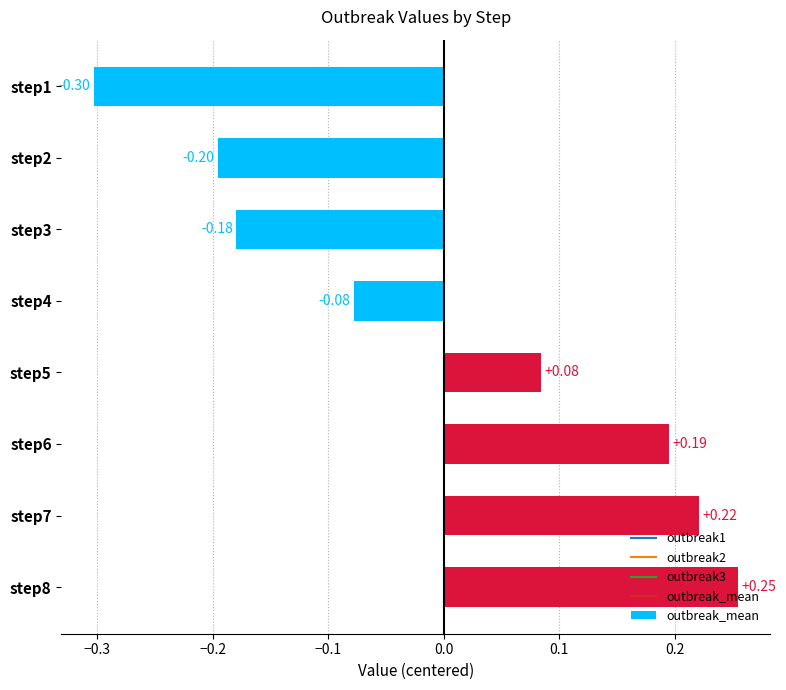

List the labels in order of value, smallest first.

step1, step2, step3, step4, step5, step6, step7, step8